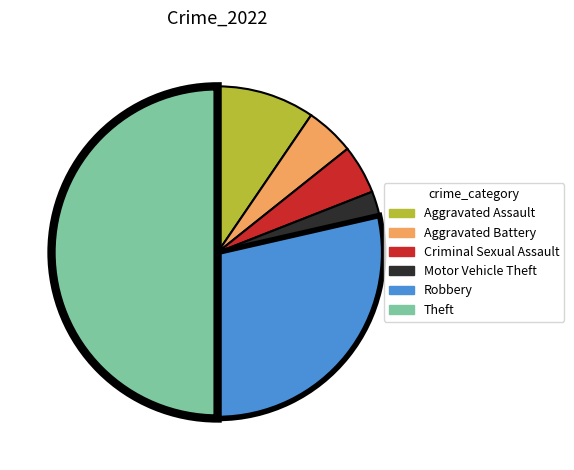

Which category has the biggest portion of the pie?

Theft